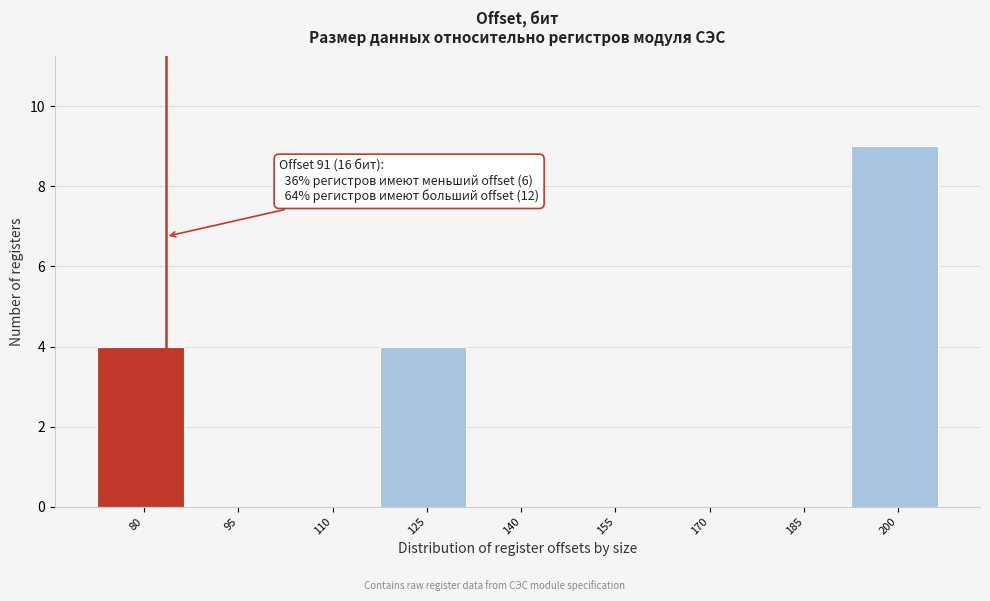

Reading right to left, what are all the values shown in this chart?

200=9	185=0	170=0	155=0	140=0	125=4	110=0	95=0	80=4